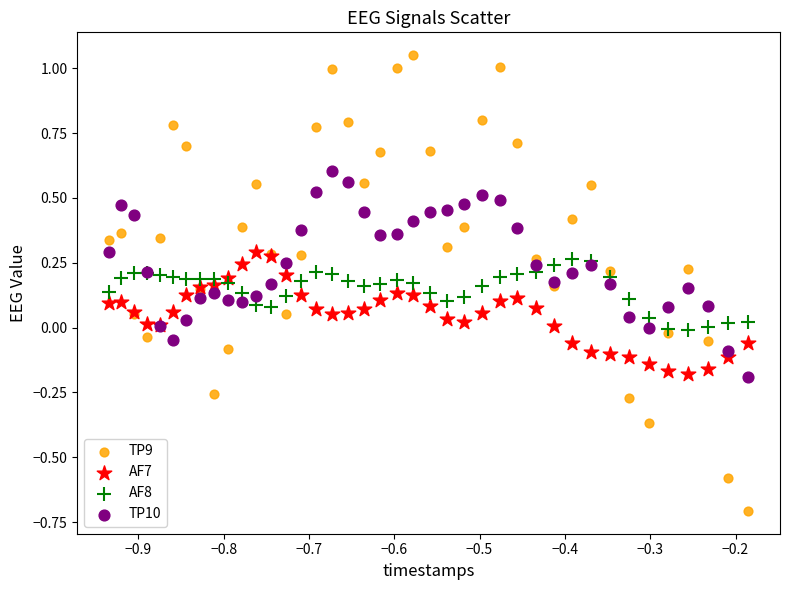

Which series contains the highest Y value?

TP9